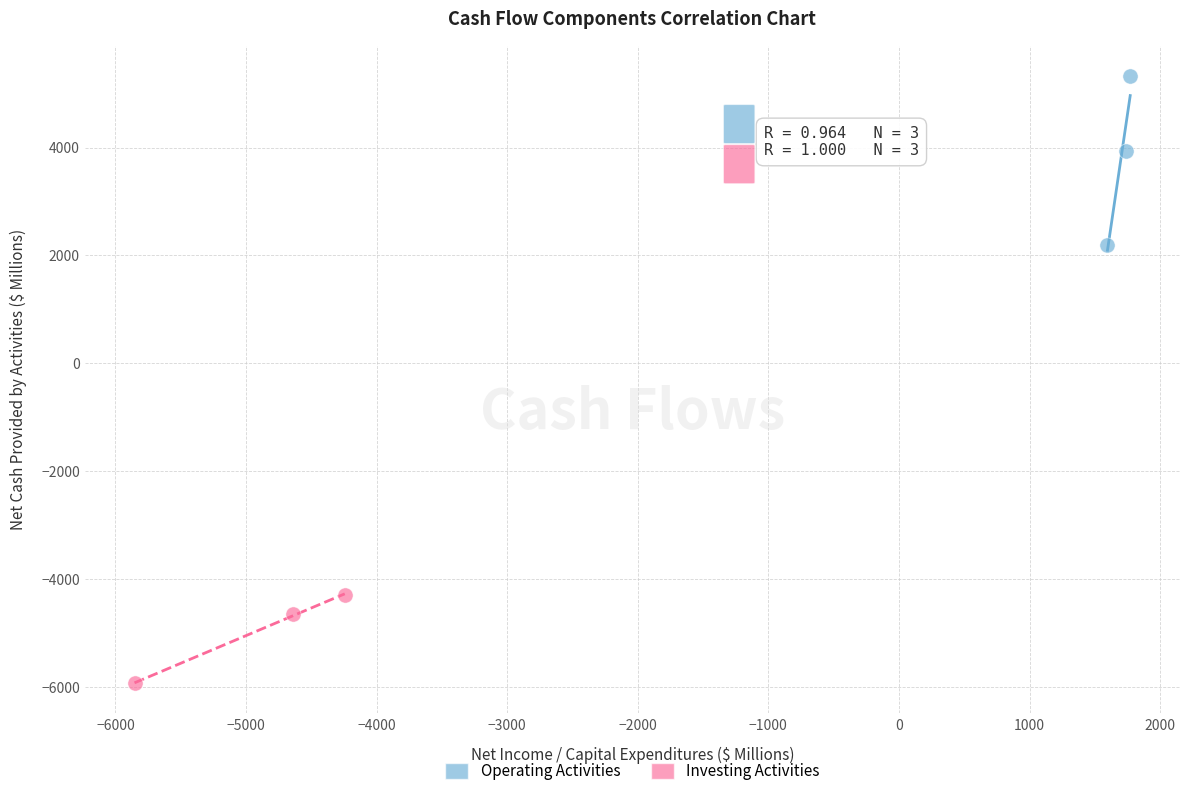

Which series has the widest spread of Y values?

Operating Activities